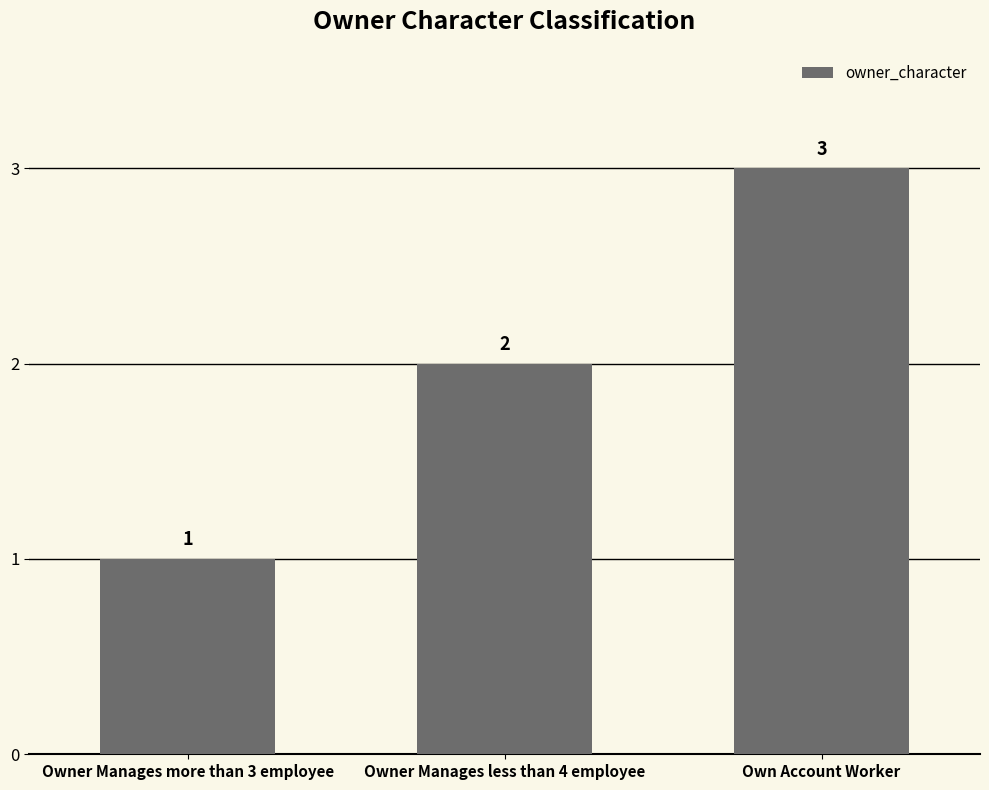

At which label is the value closest to 2?

Owner Manages less than 4 employee